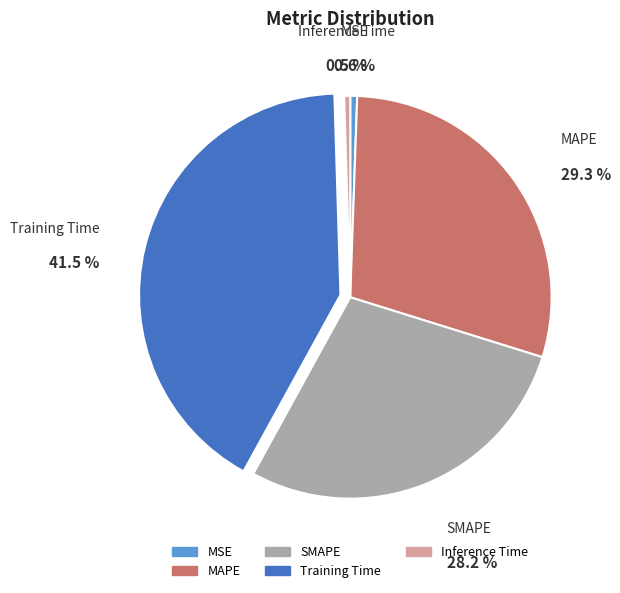

How many segments does this pie chart have?

5